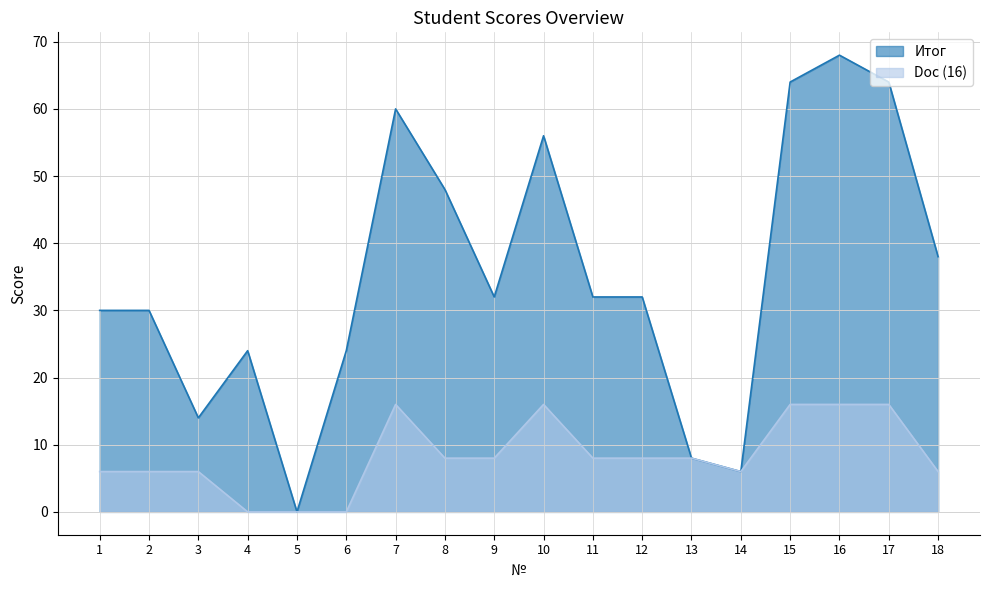

Is it true that Doc (16) equals 13 at 8?

False